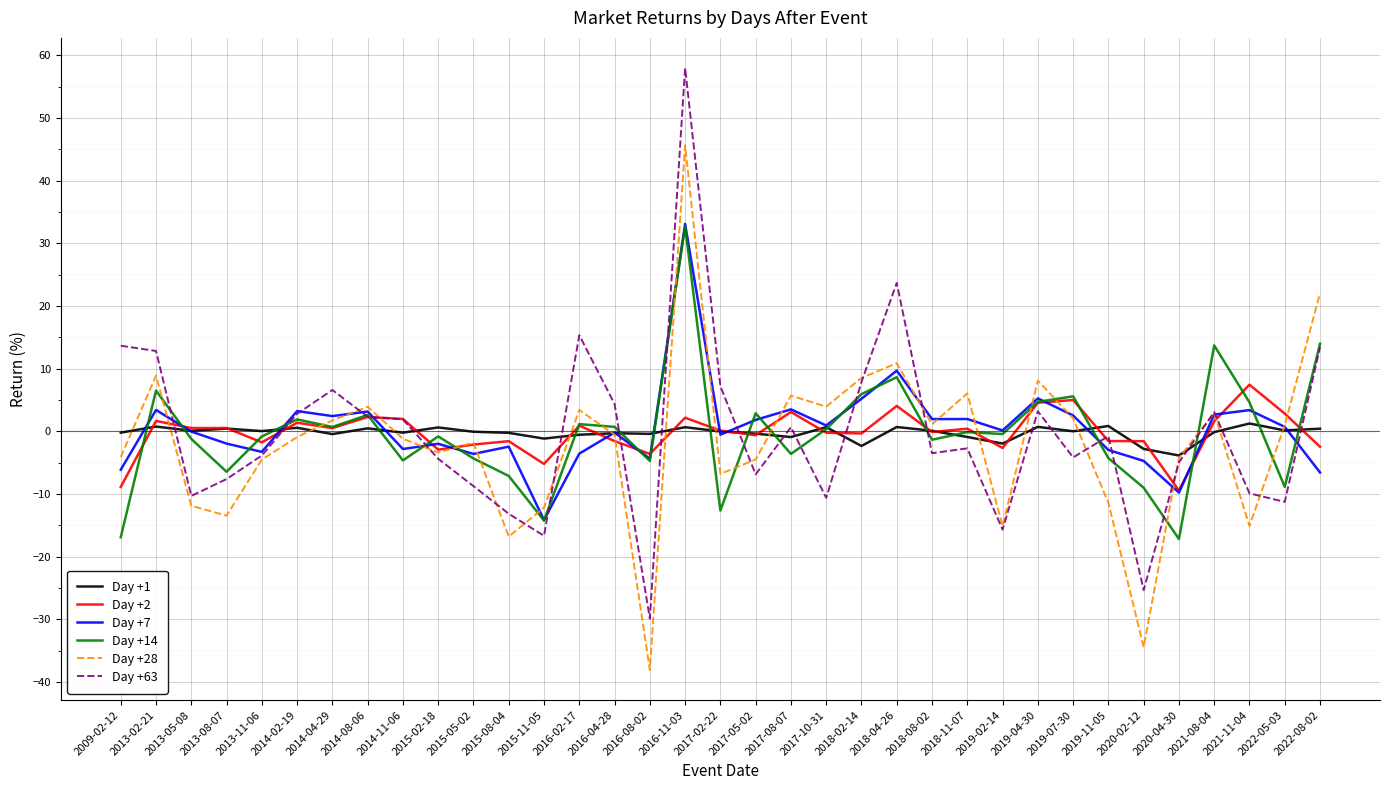

In Day +2, how many points are lower than both neighbors (excluding endpoints)?

10